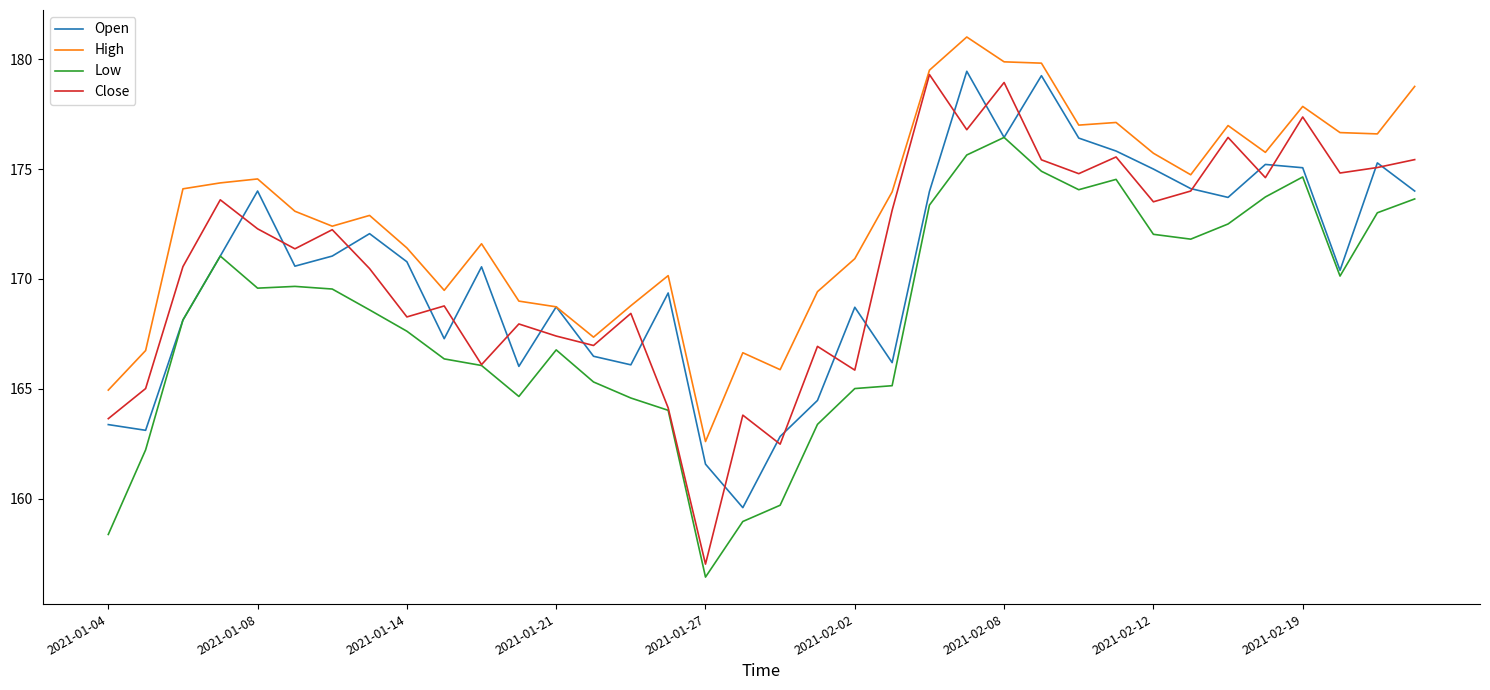

Which series has the largest total across all categories?

High